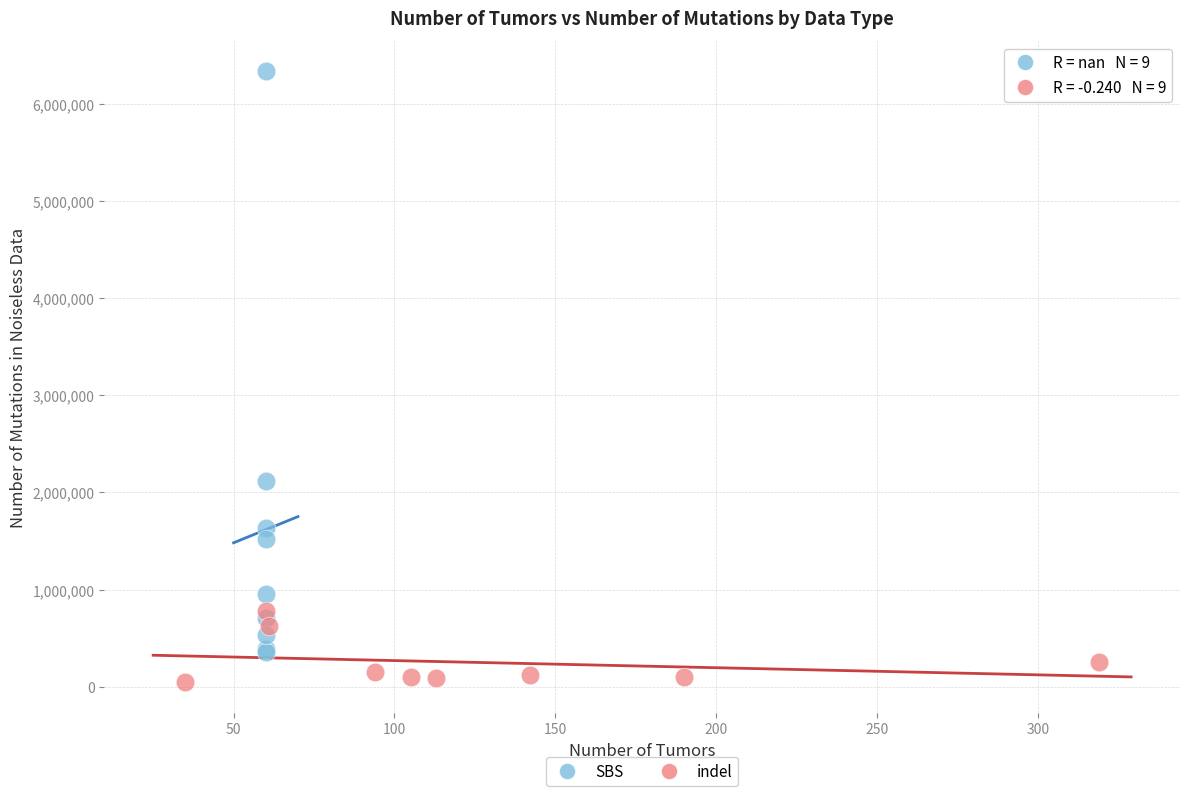

Which series has the largest Y range (max minus min)?

SBS